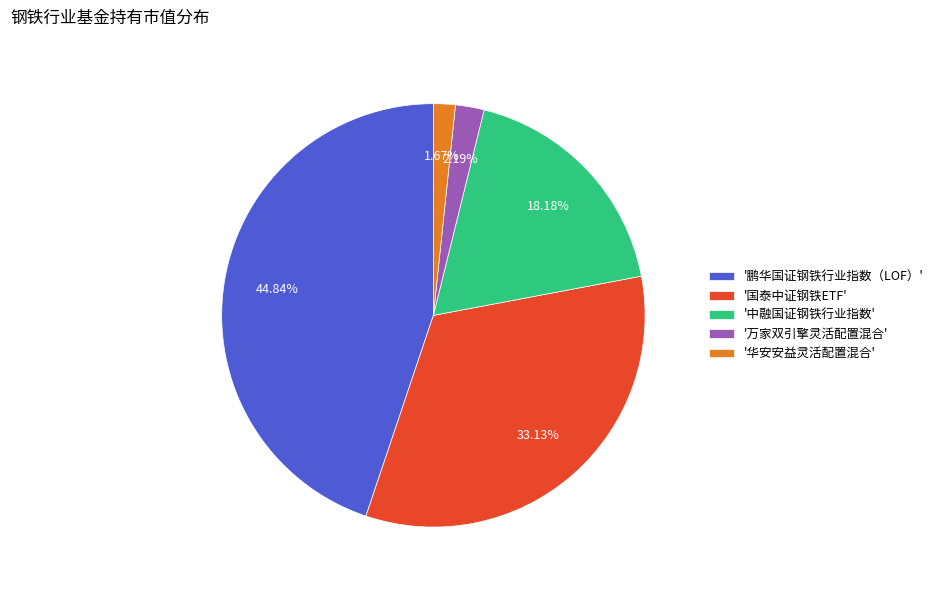

Does any single category account for the majority?

No